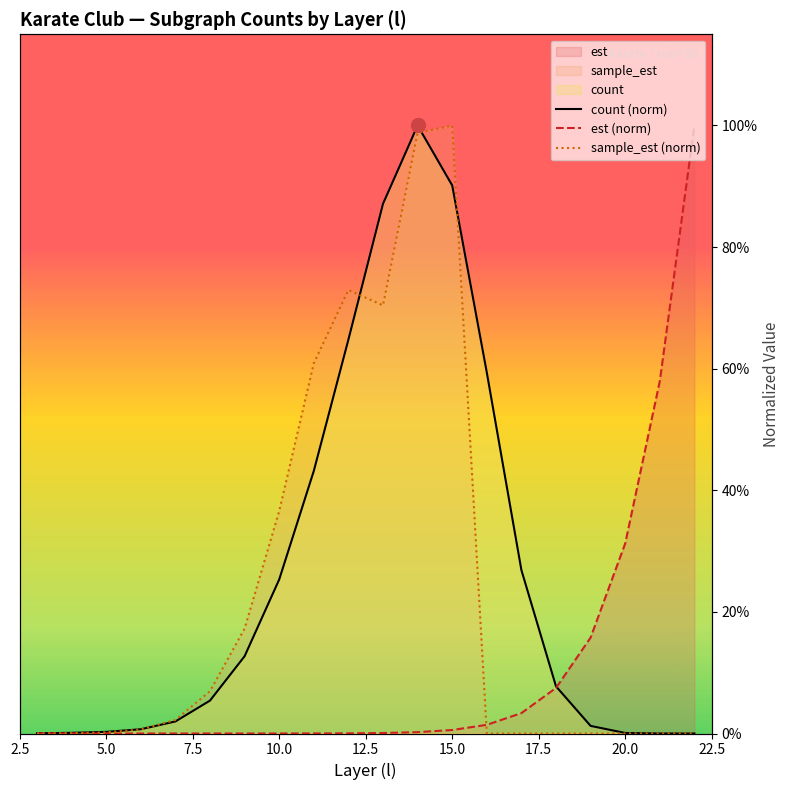

How many data points in sample_est (norm) are above 0?

13